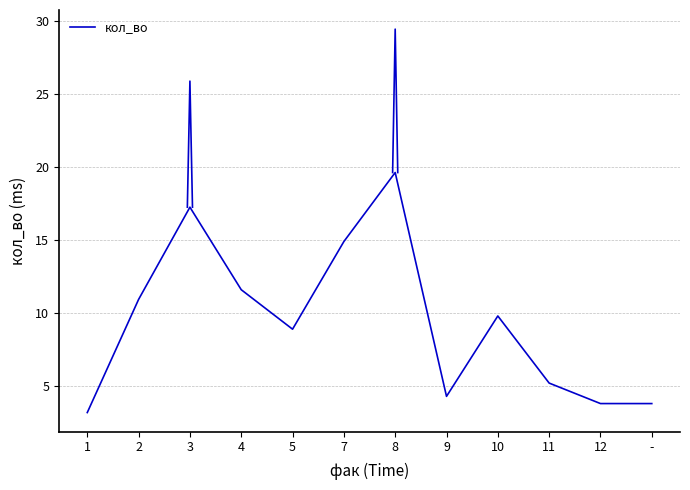

True or false: the data shows 5.6 at 1.

False